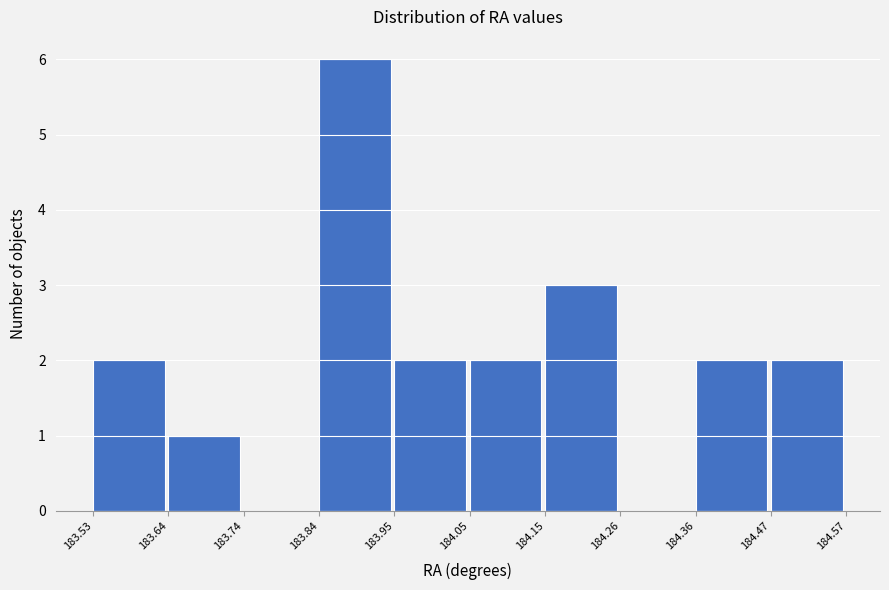

How tall is the bar that spans 183.95 to 184.05 on the x-axis? The values are not printed on the chart, so give them approximately, as read against the axis.

2